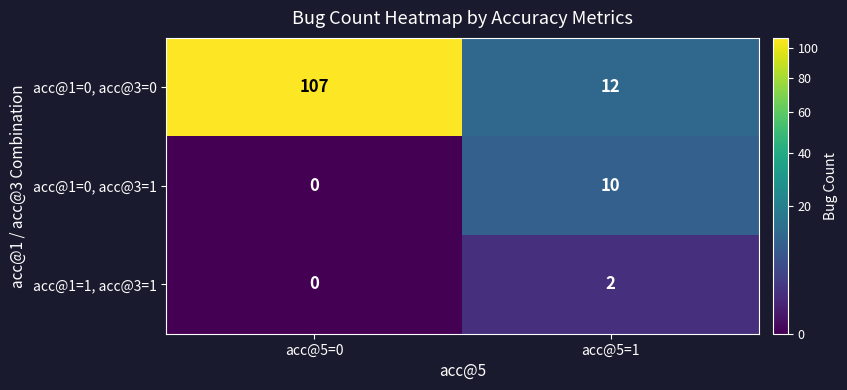

Reading left to right, list all the values displayed in this chart.

acc@1=0, acc@3=0: acc@5=0=107	acc@5=1=12
acc@1=0, acc@3=1: acc@5=0=0	acc@5=1=10
acc@1=1, acc@3=1: acc@5=0=0	acc@5=1=2